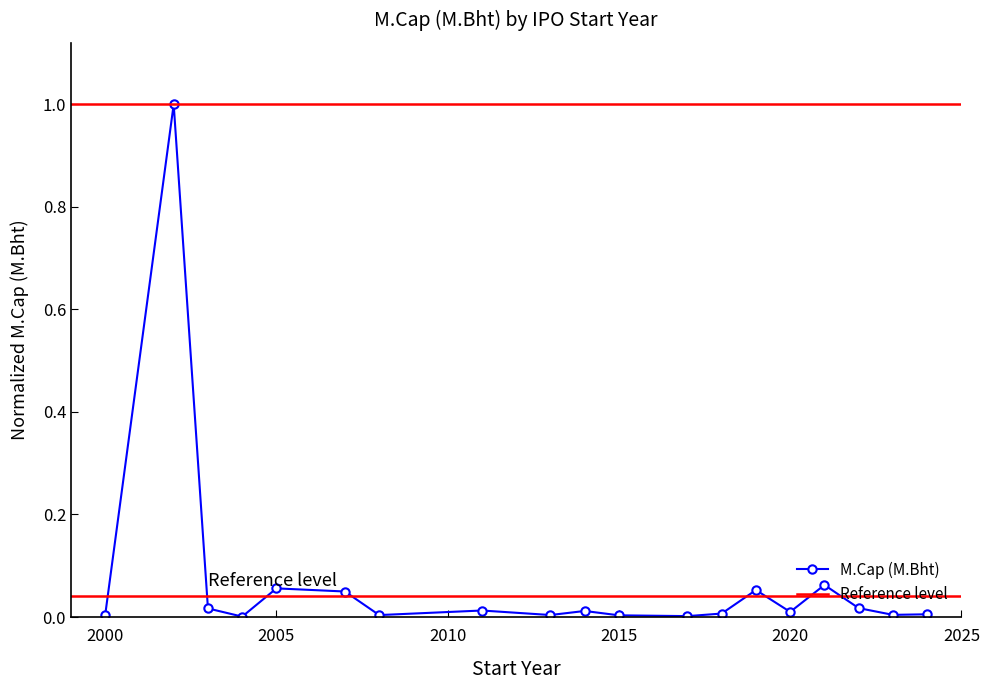

How many categories are shown in the chart?

19